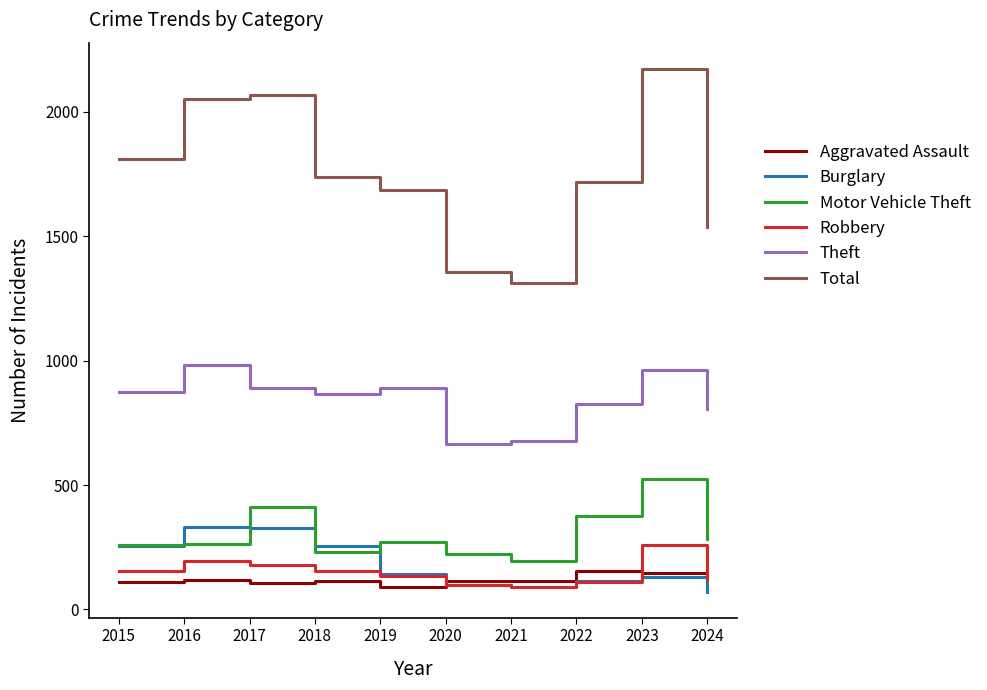

List the series in order of their peak value, lowest first.

Aggravated Assault, Robbery, Burglary, Motor Vehicle Theft, Theft, Total